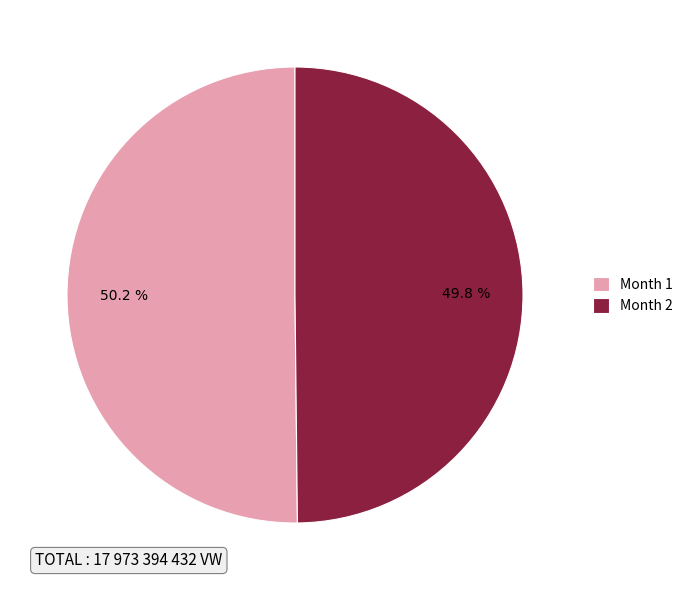

What percentage is the Month 2 slice, to the nearest percent?

50%